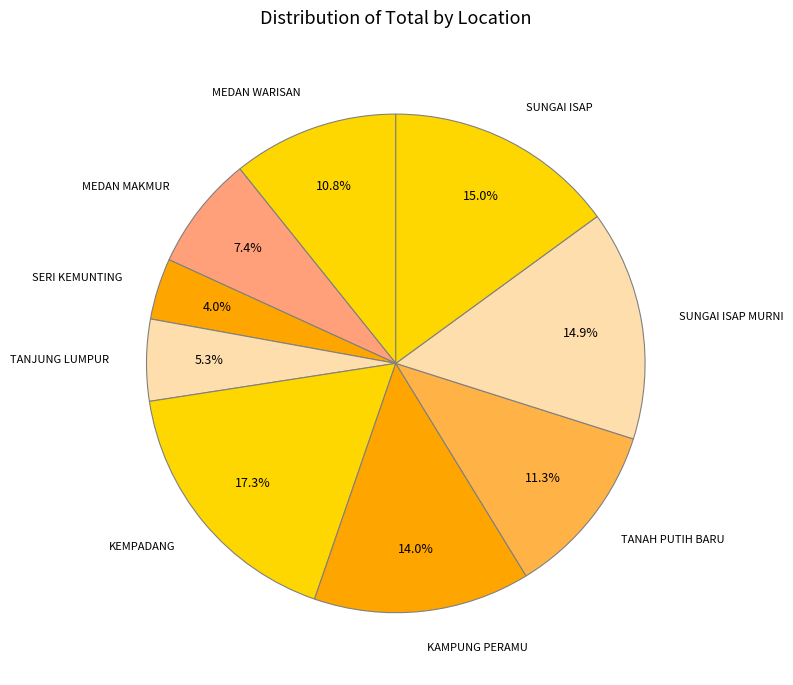

What is the largest slice in the pie chart?

KEMPADANG